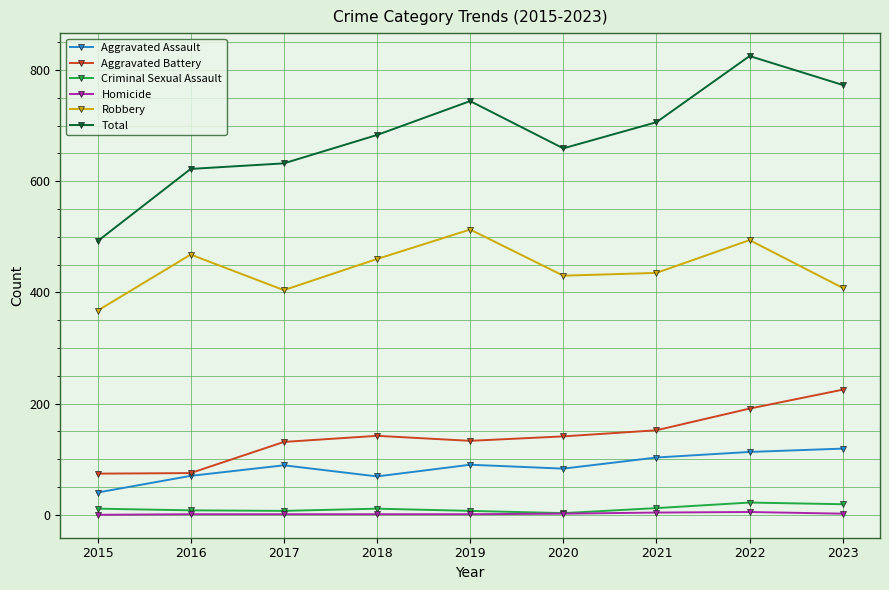

True or false: Robbery and Total intersect in this chart.

False